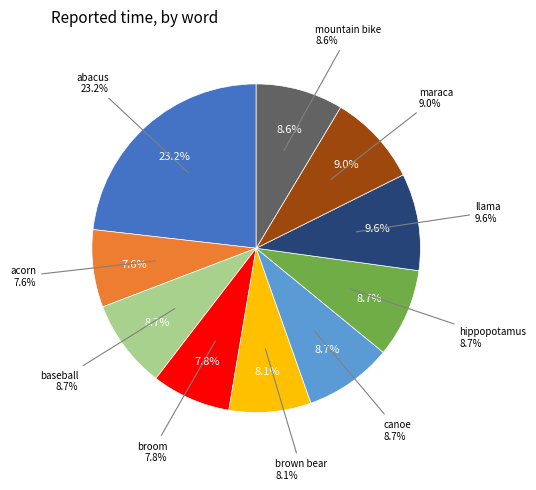

Do brown bear and hippopotamus together represent more than half of the pie?

No